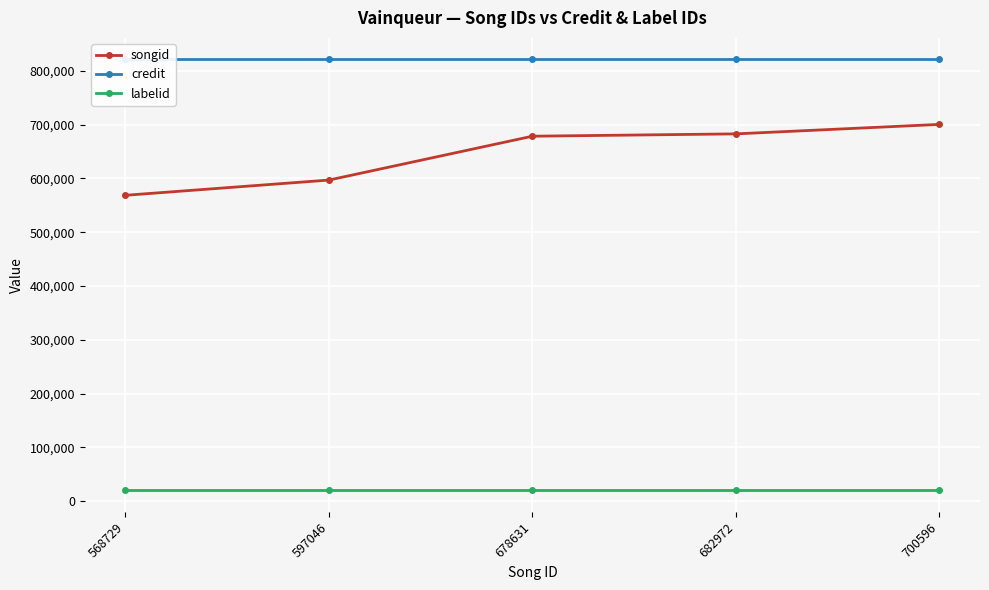

True or false: credit and labelid intersect in this chart.

False